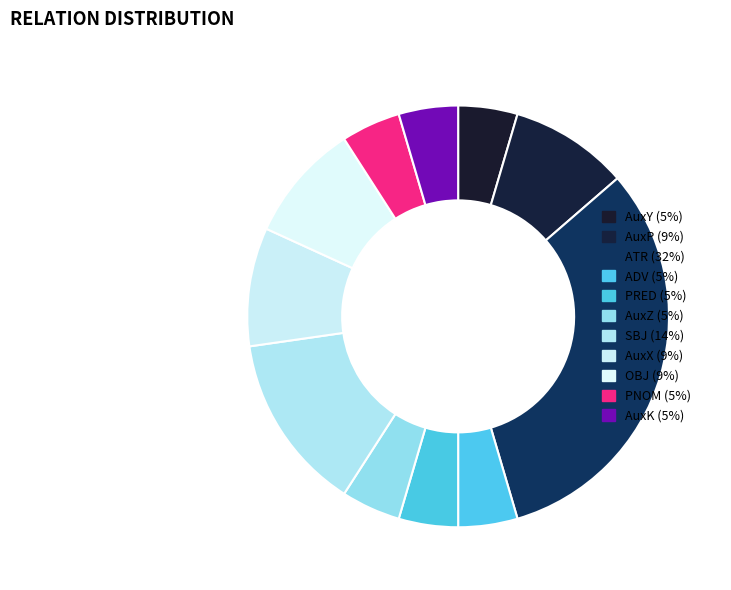

Combined, do SBJ and AuxY account for over 50%?

No